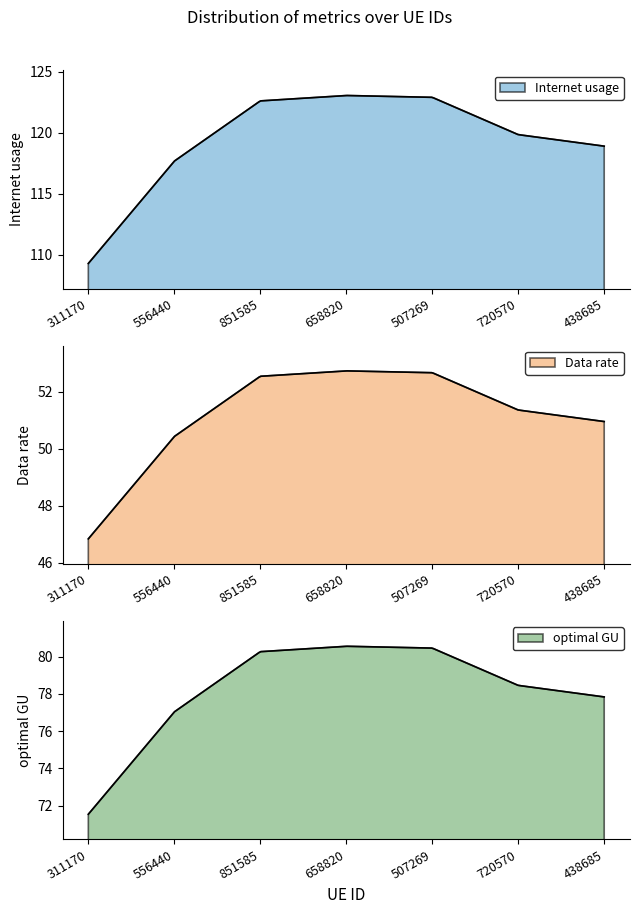

At which label does Internet usage first exceed 119?

851585